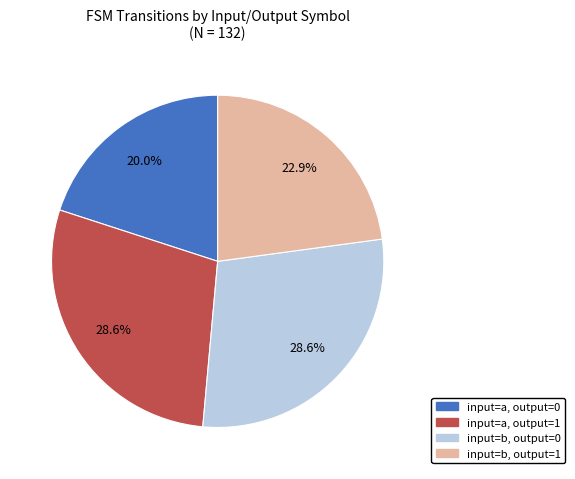

How many segments does this pie chart have?

4